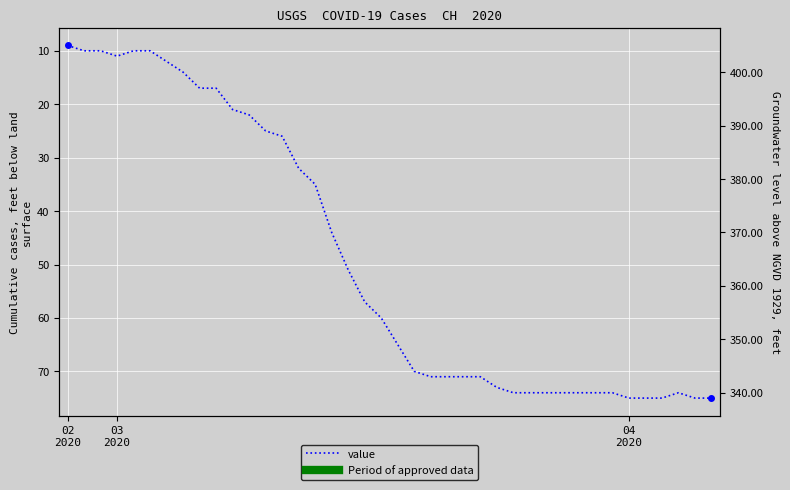

At which category does the chart reach its peak across all series?

04 2020